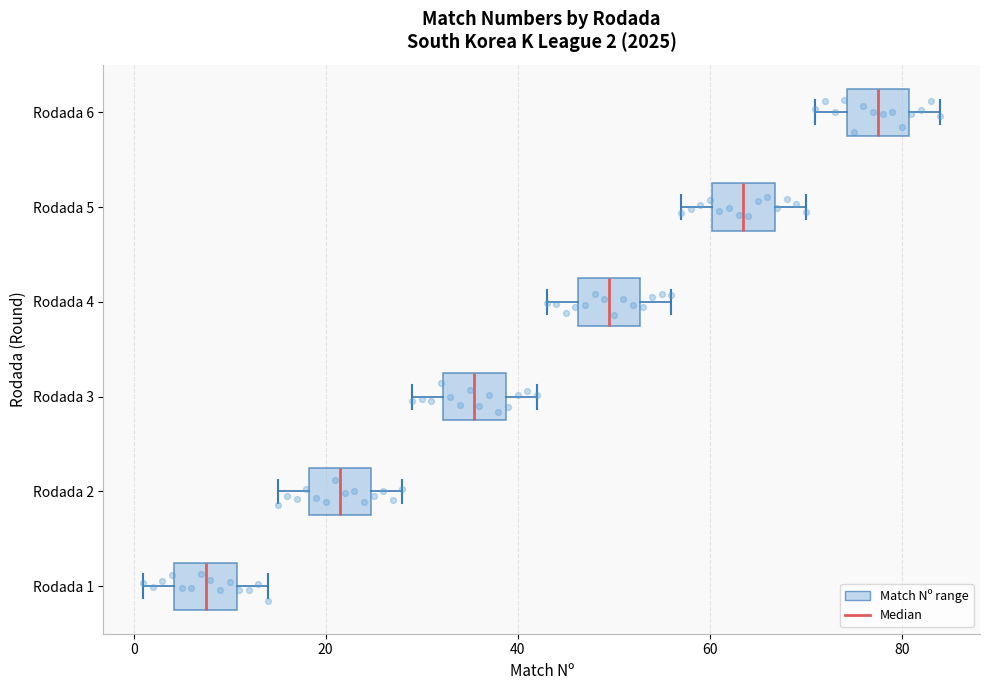

Which box has the furthest to the right median line?

Rodada 6